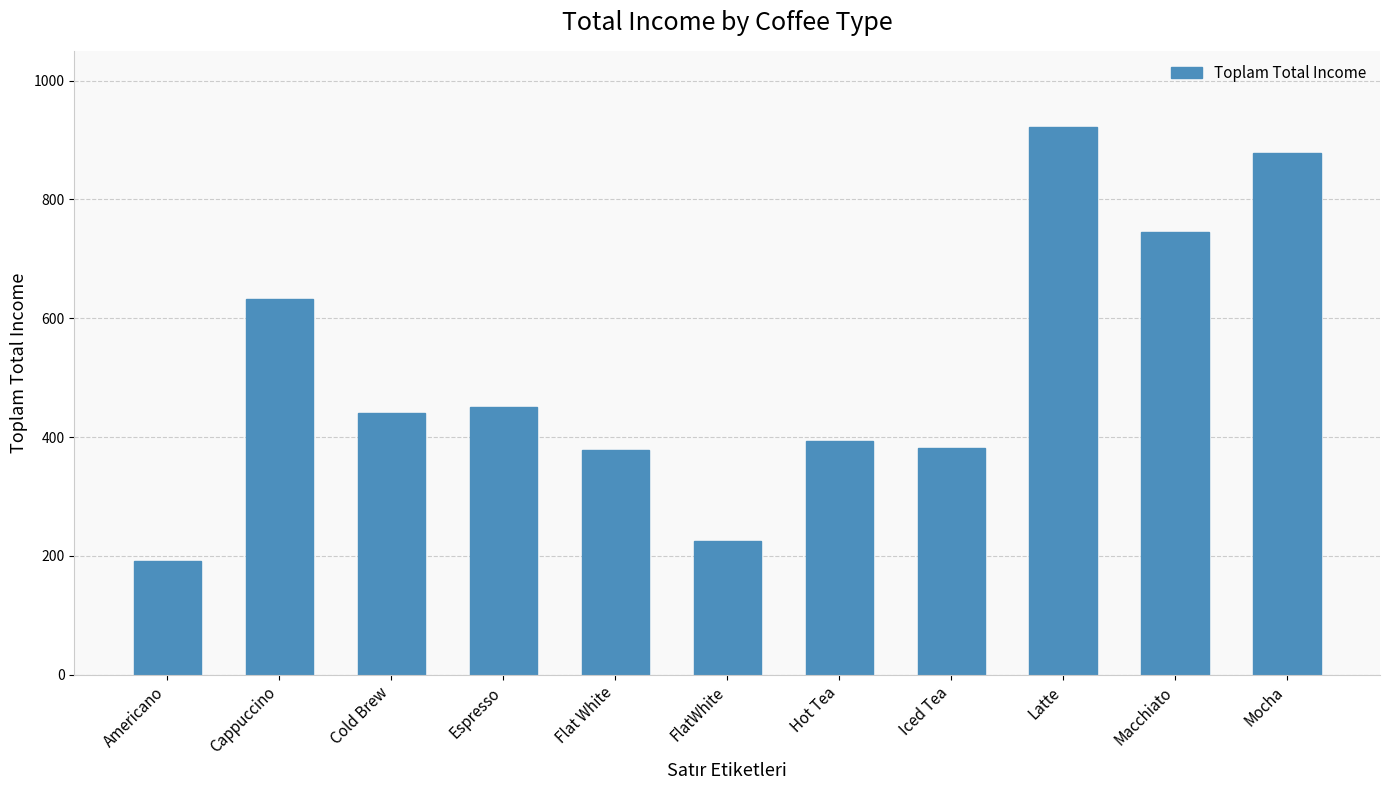

Where is the data nearest to the value 557?

Cappuccino